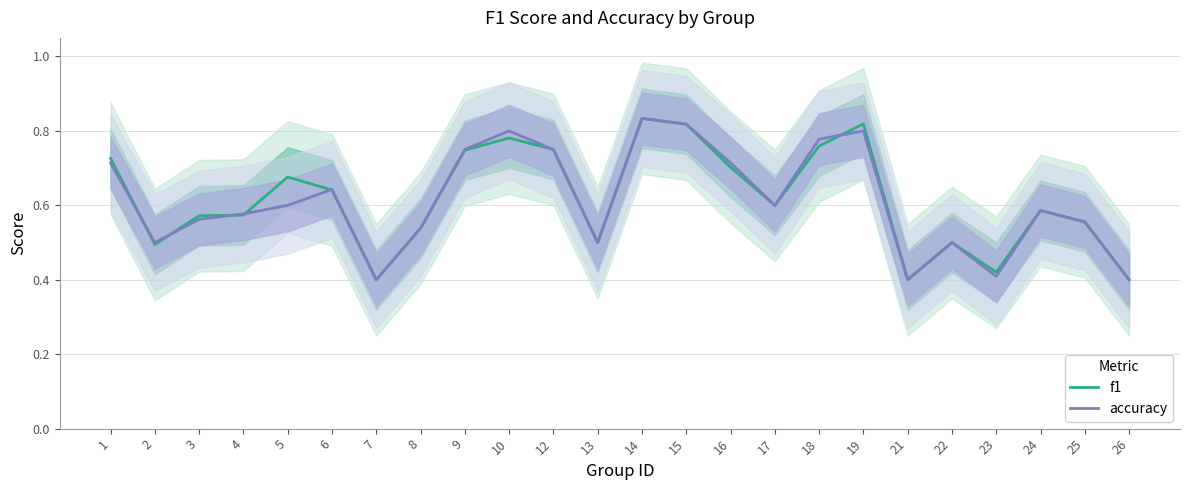

What is the average value of the f1 series?

0.6